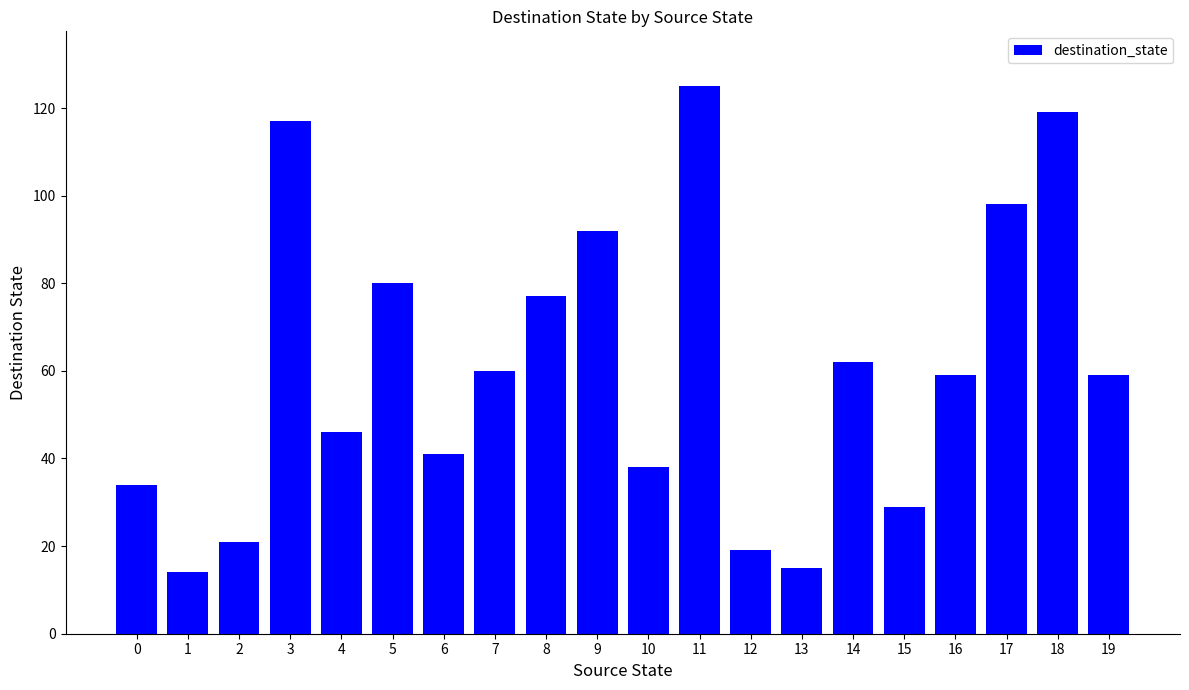

Reading left to right, what are all the values shown in this chart?

34	14	21	117	46	80	41	60	77	92	38	125	19	15	62	29	59	98	119	59